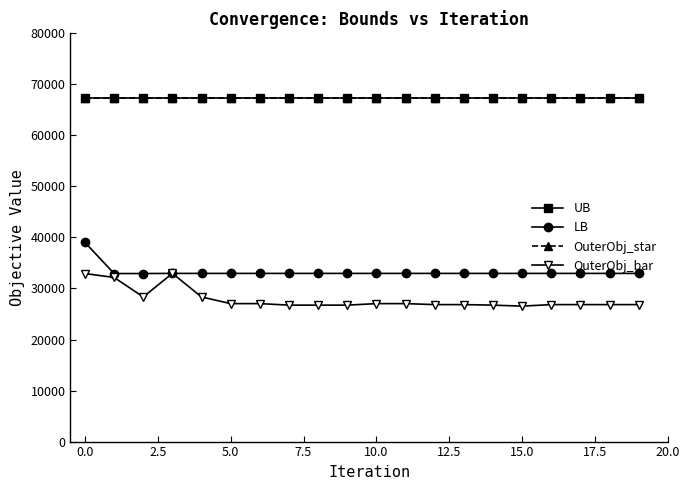

What is the greatest value displayed?

67303.0